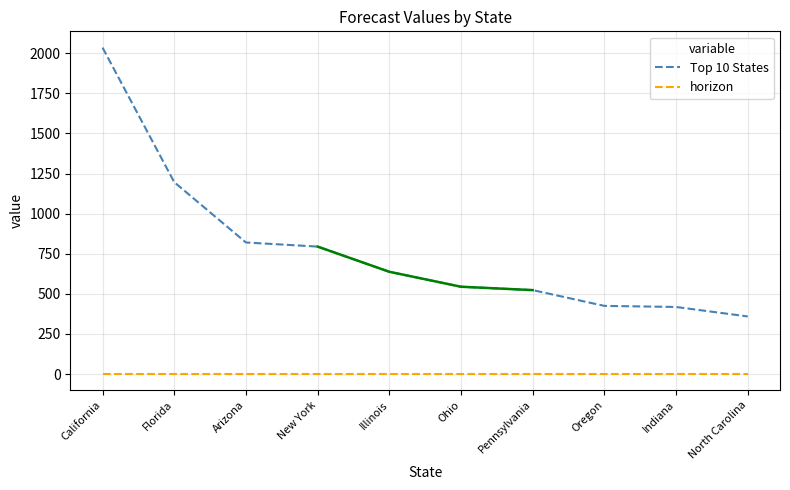

Is it true that horizon equals 0.7 at Arizona?

False